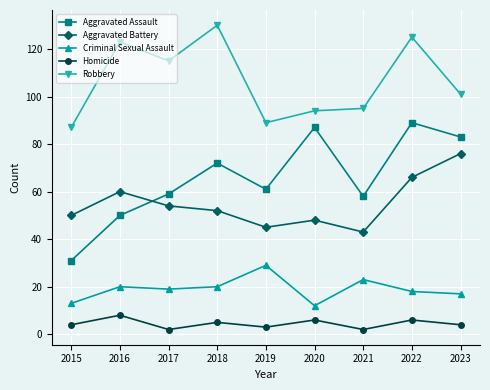

Where is the first local maximum for Robbery?

2016